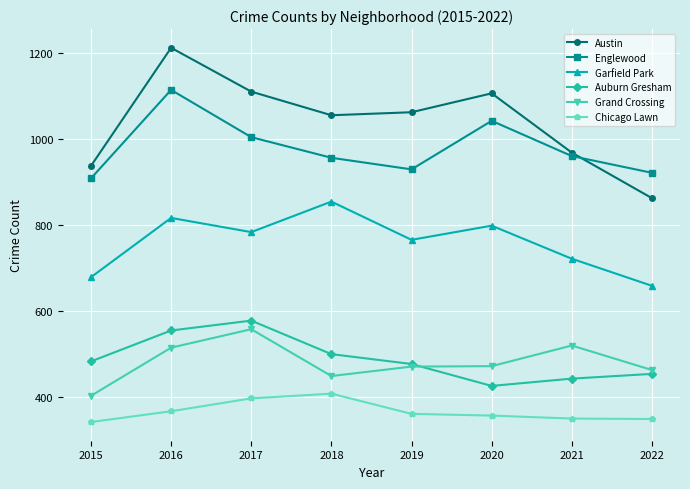

List the series in order of their peak value, lowest first.

Chicago Lawn, Grand Crossing, Auburn Gresham, Garfield Park, Englewood, Austin